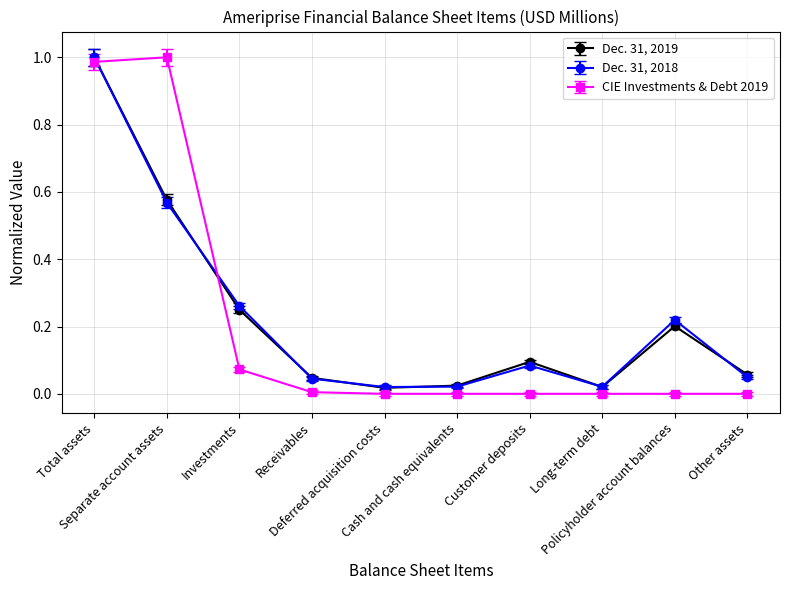

Does the chart display data point markers on the line(s)?

Yes